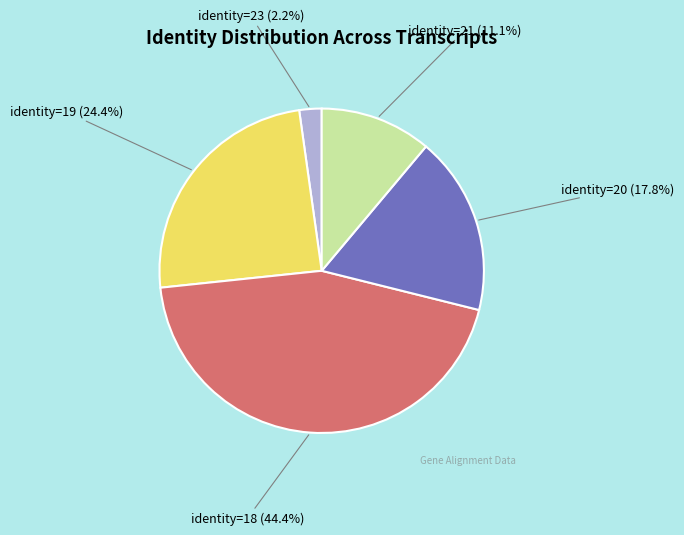

Does identity=23 represent more than half of the total?

No